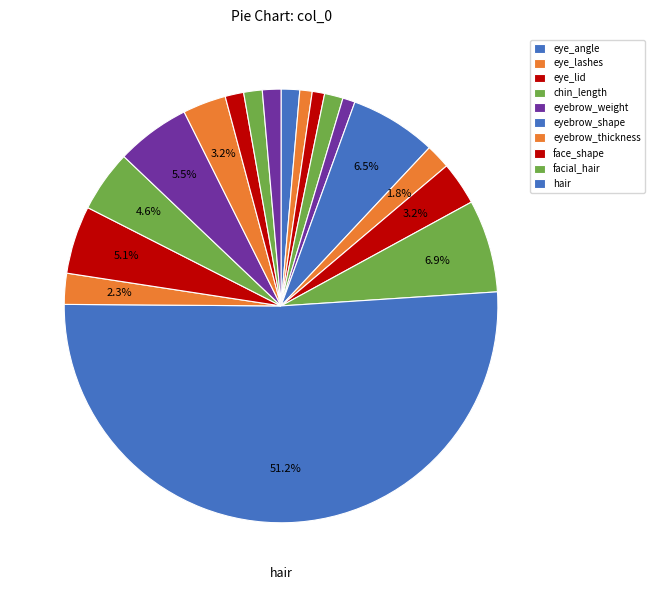

How many slices are in this pie chart?

18